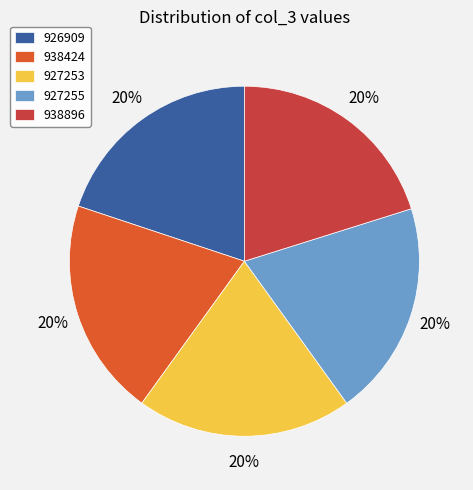

Count the number of slices in the pie.

5